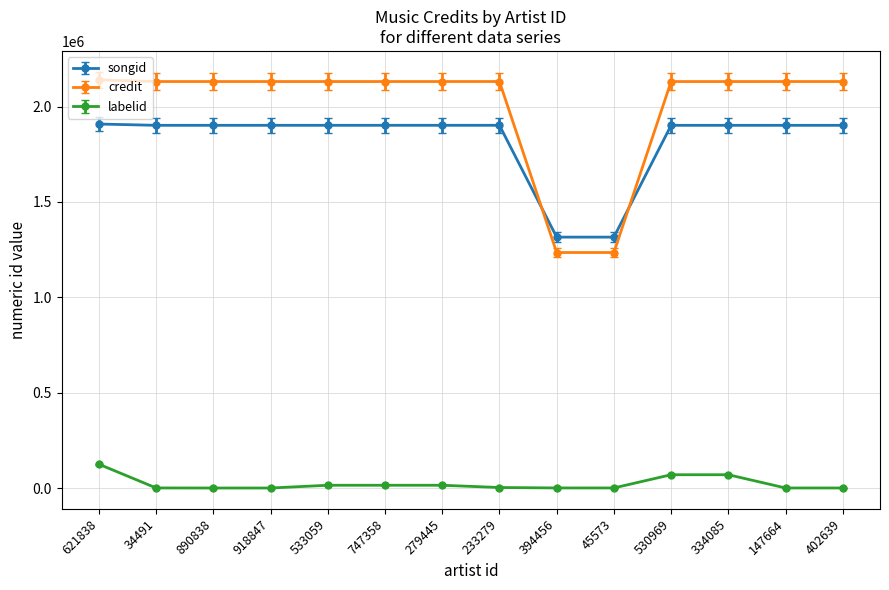

The credit series shows 2131002 at 530969. True or false?

True